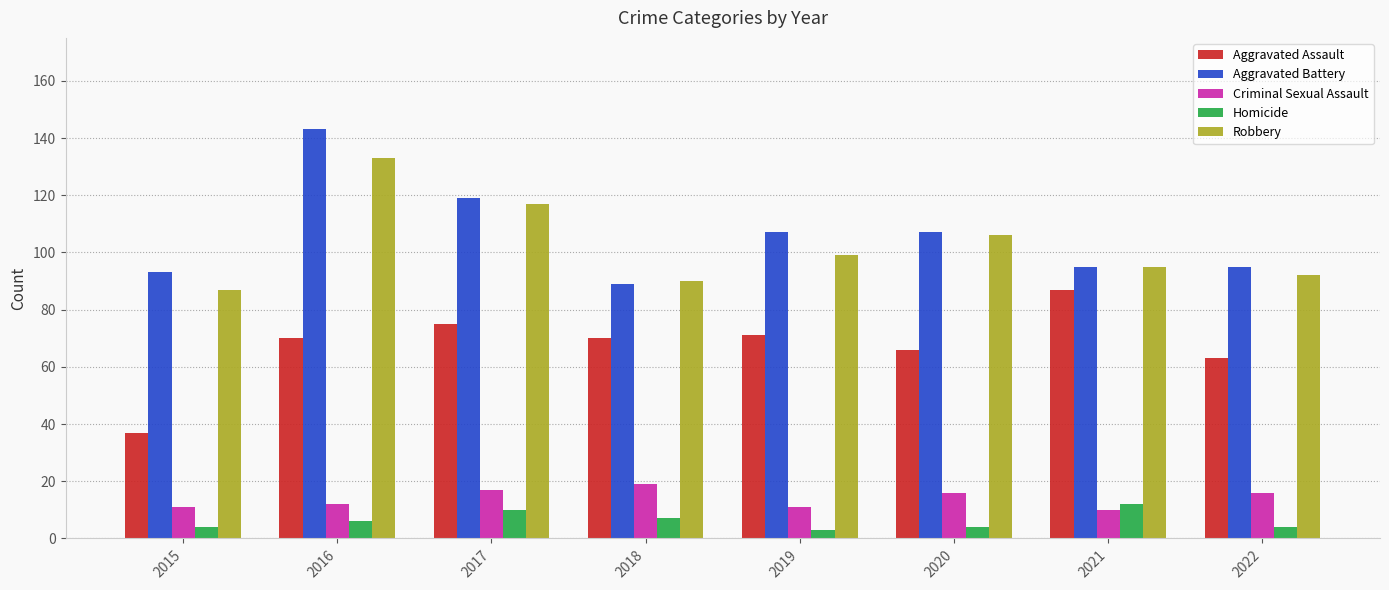

Which category has the highest value across all series?

2016